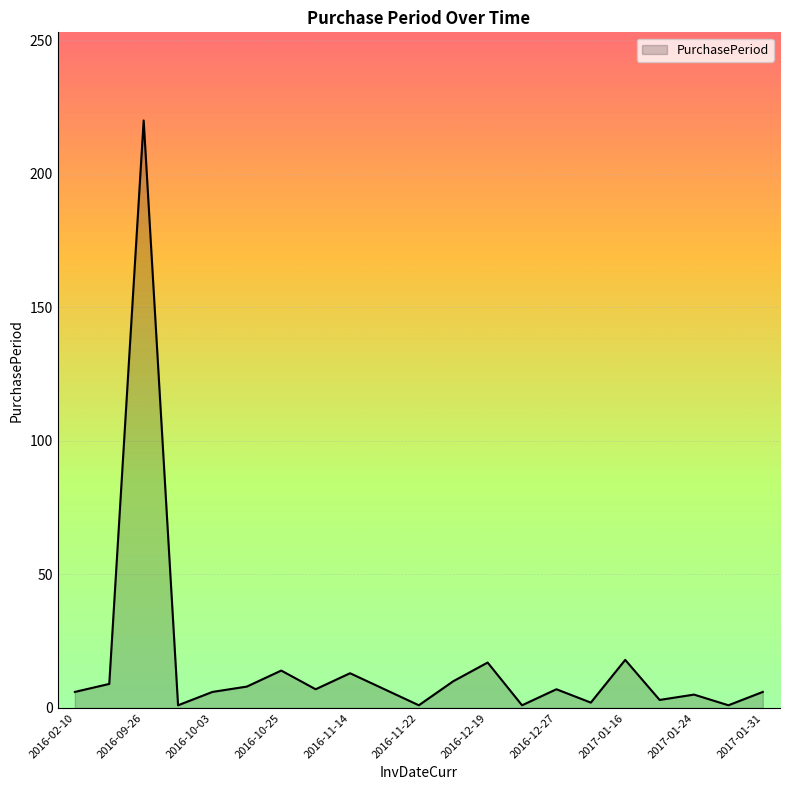

What is the greatest value displayed?

220